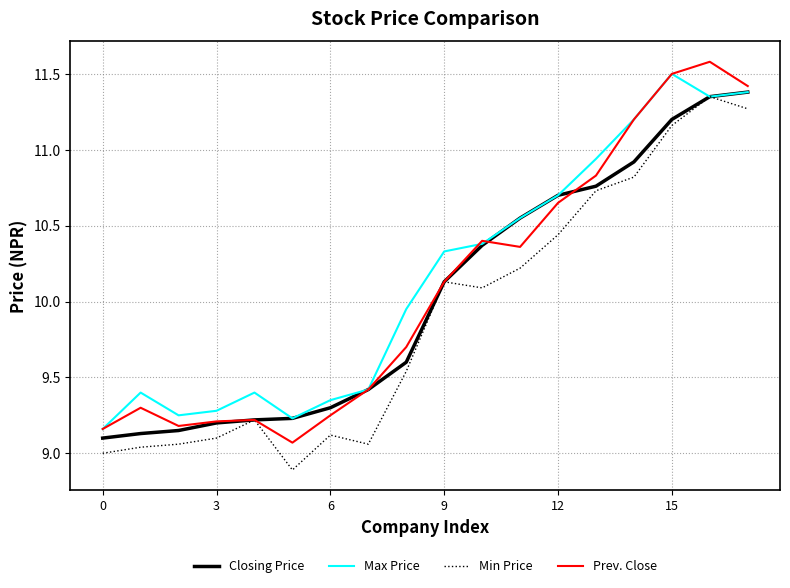

Count the number of categories in the chart.

18